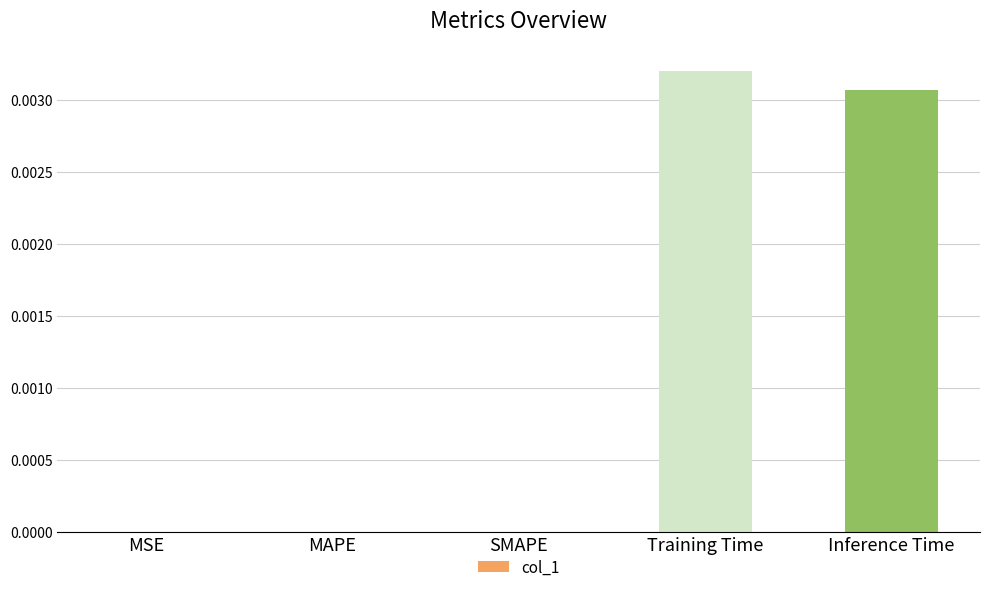

The value at MAPE is 0.0. True or false?

True